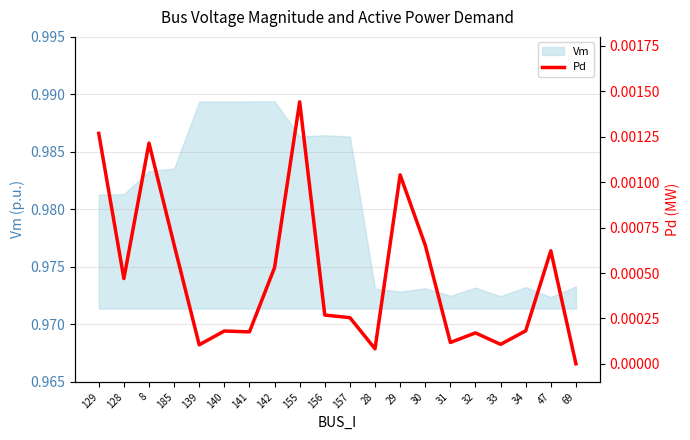

How many categories are shown in the chart?

20